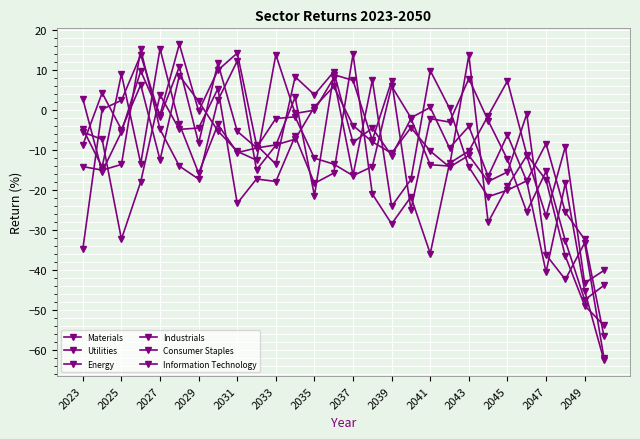

How many series are shown in this chart?

6